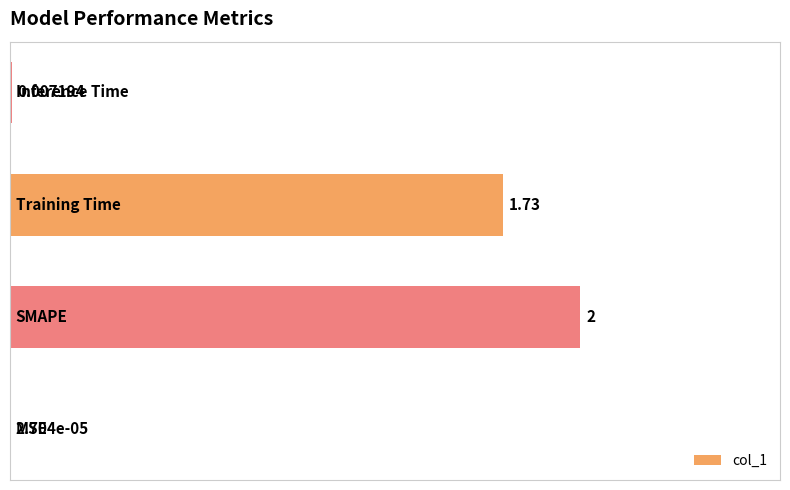

How many distinct data groups are displayed?

1